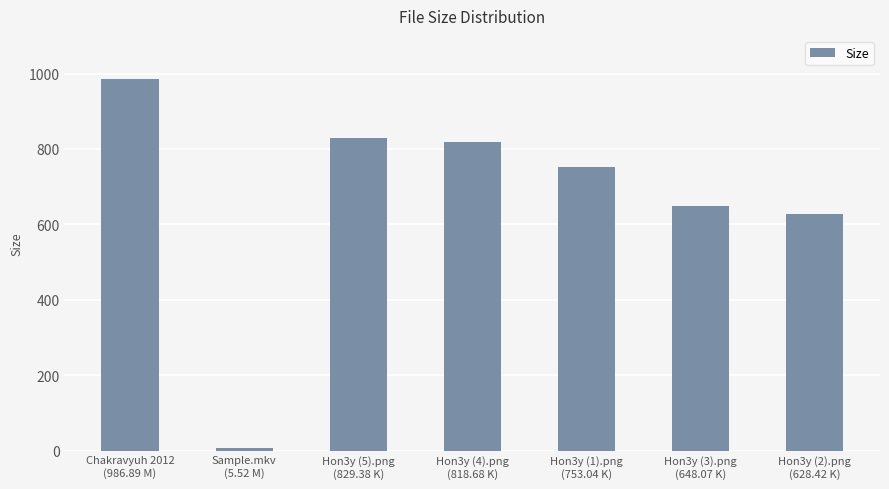

Does the chart contain stacked bars?

No